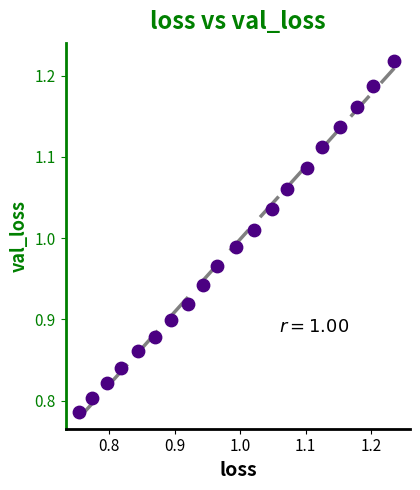

What is the range of X values (max minus min)?

0.5